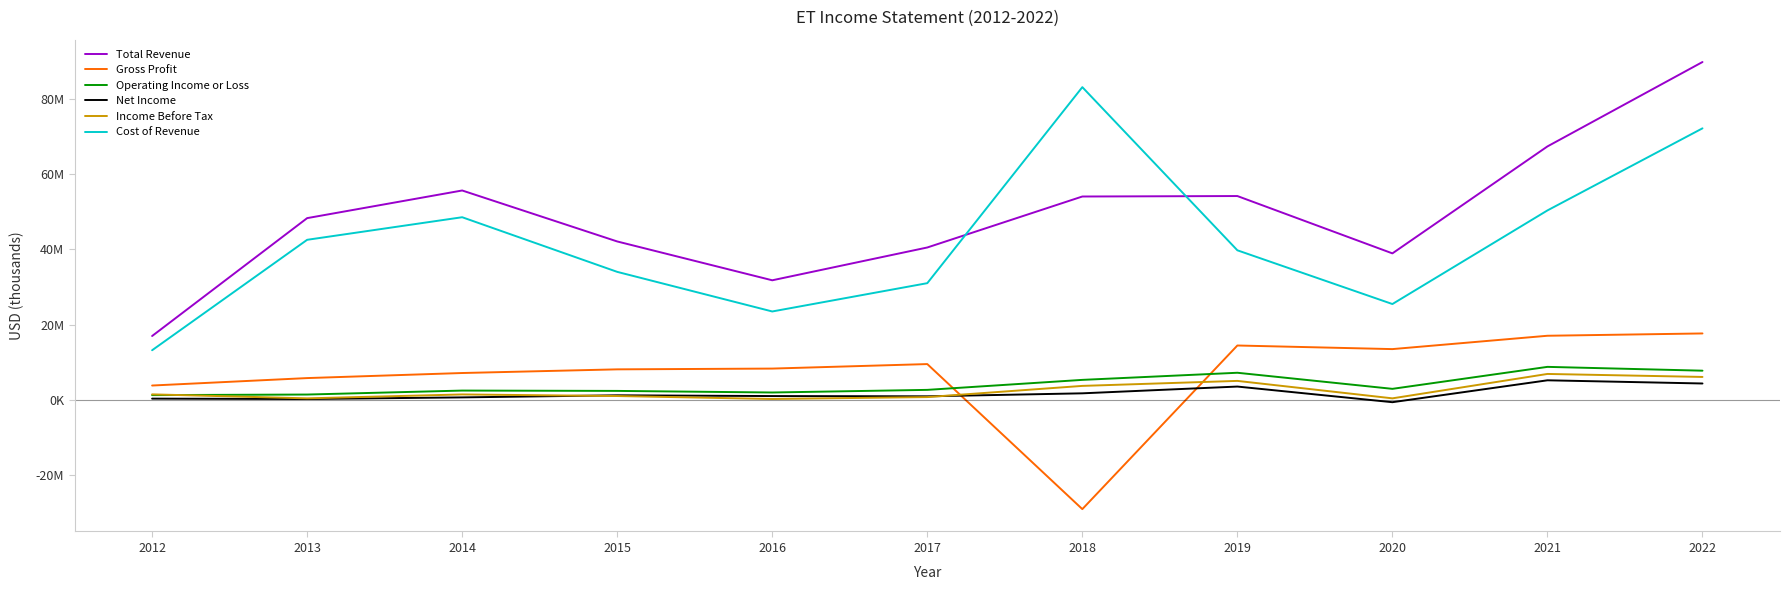

True or false: Income Before Tax and Cost of Revenue intersect in this chart.

False